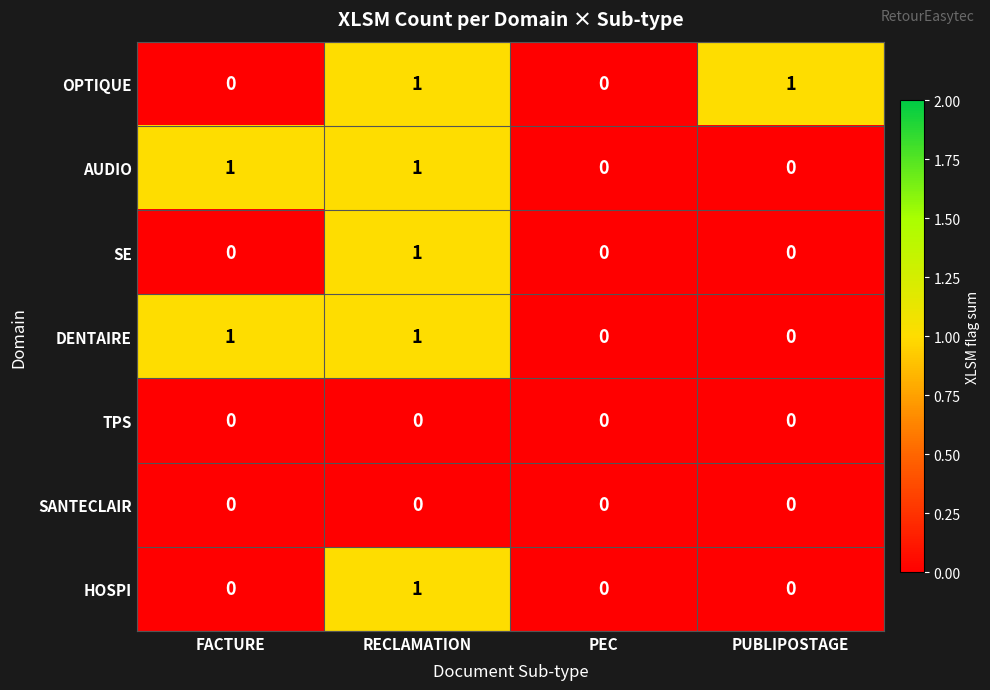

At which label does SE reach its peak?

RECLAMATION